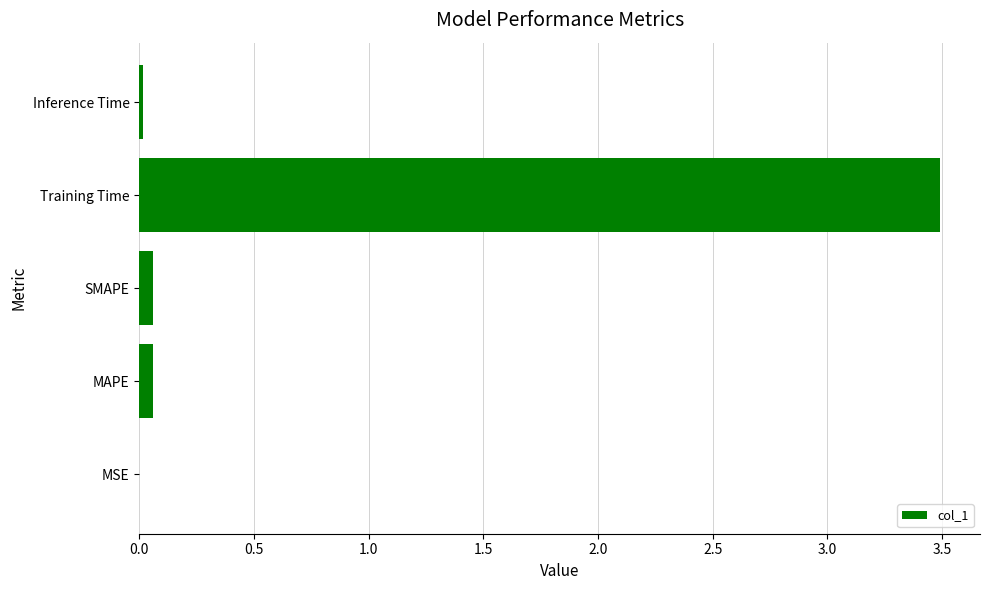

What is the average value?

0.7